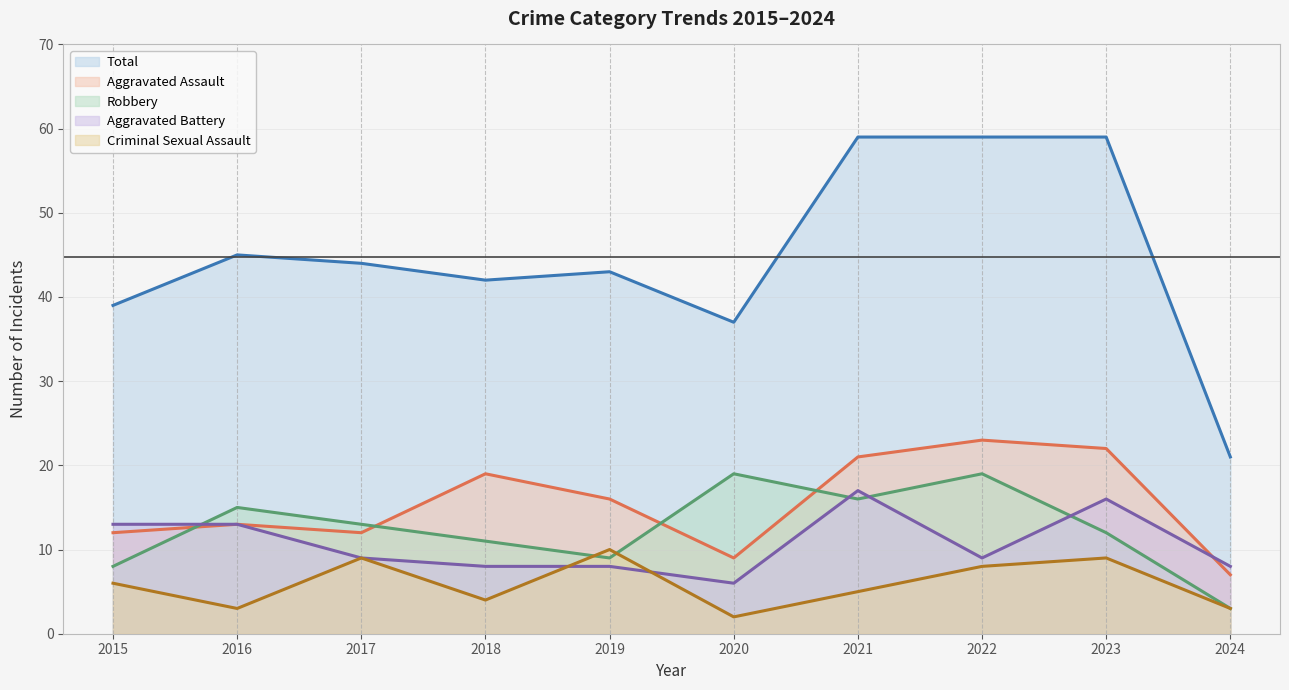

True or false: Criminal Sexual Assault and Aggravated Assault intersect in this chart.

False